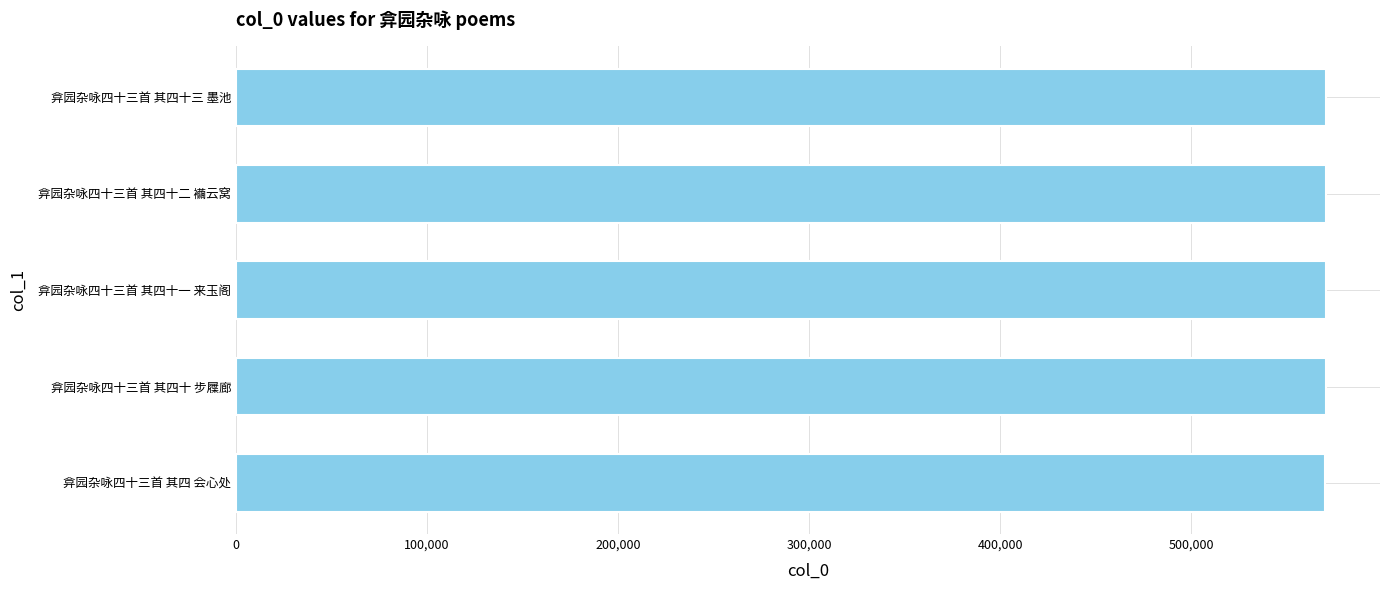

Approximately how many times larger is the value at 弇园杂咏四十三首 其四十三 墨池 compared to 弇园杂咏四十三首 其四 会心处?

1.0